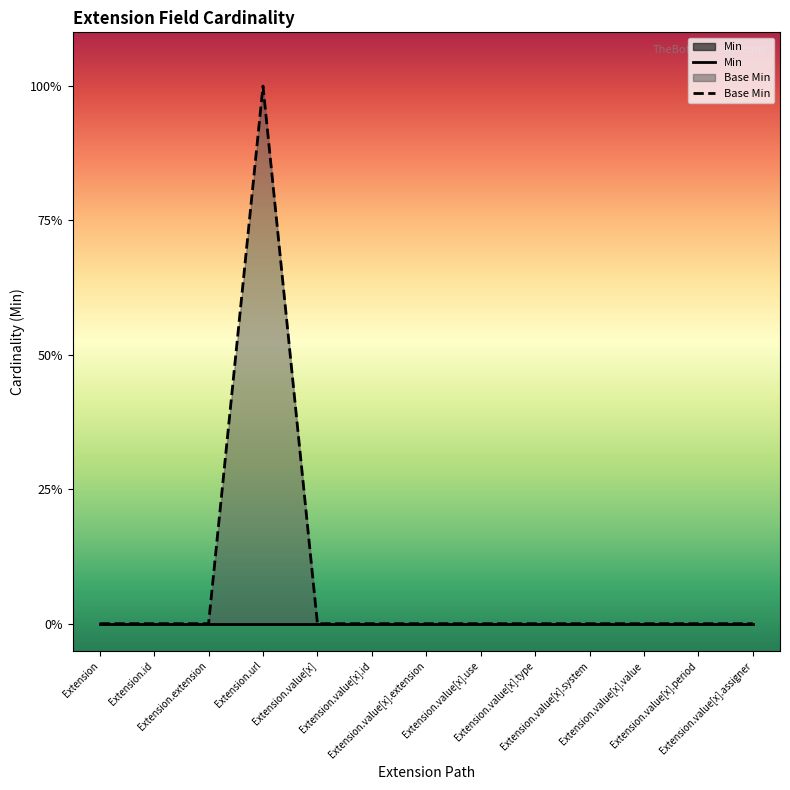

Count the number of categories in the chart.

13